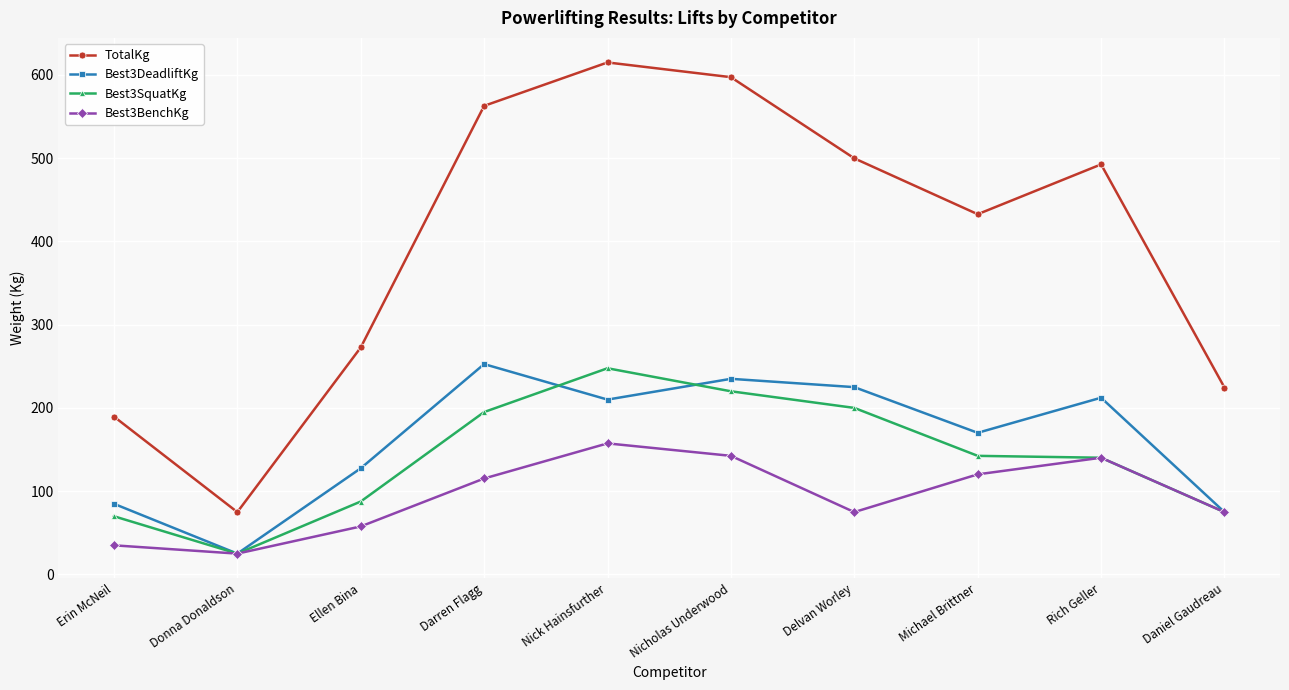

True or false: Best3BenchKg has more than 0 interior local peaks.

True